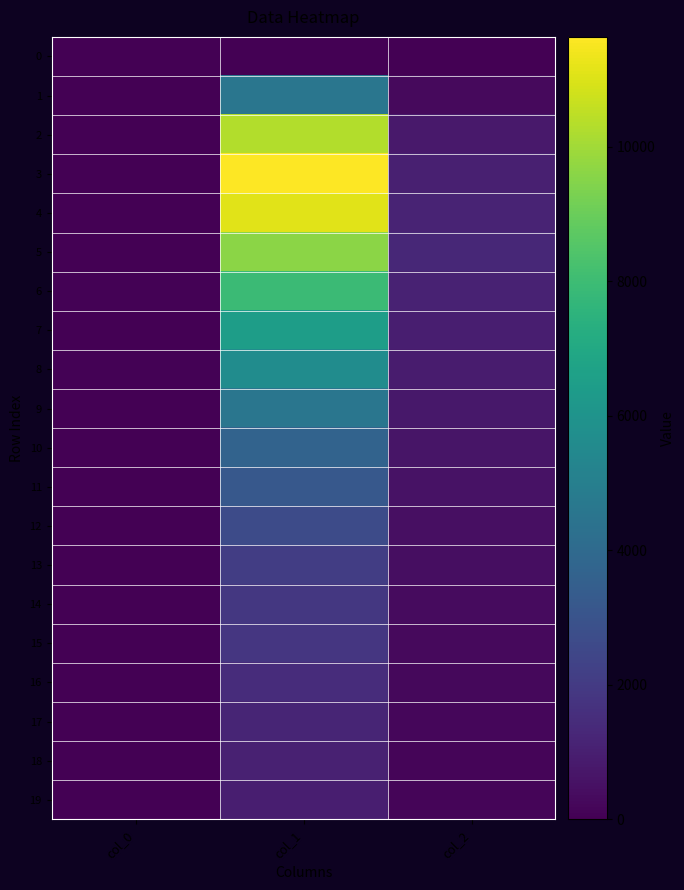

Which series changed the most between col_0 and col_2?

5